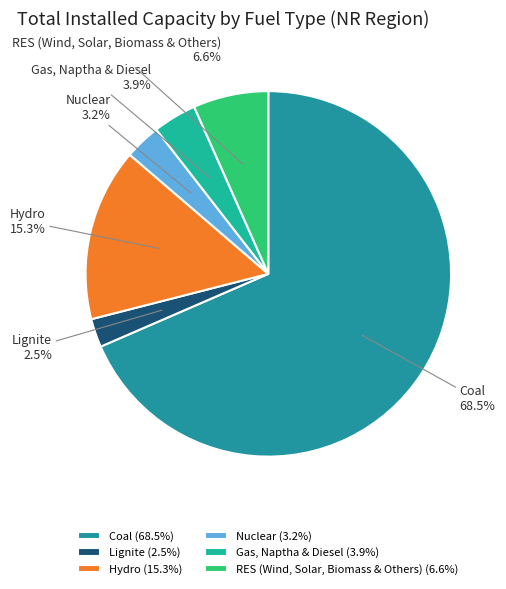

What is the smallest slice in the pie chart?

Lignite